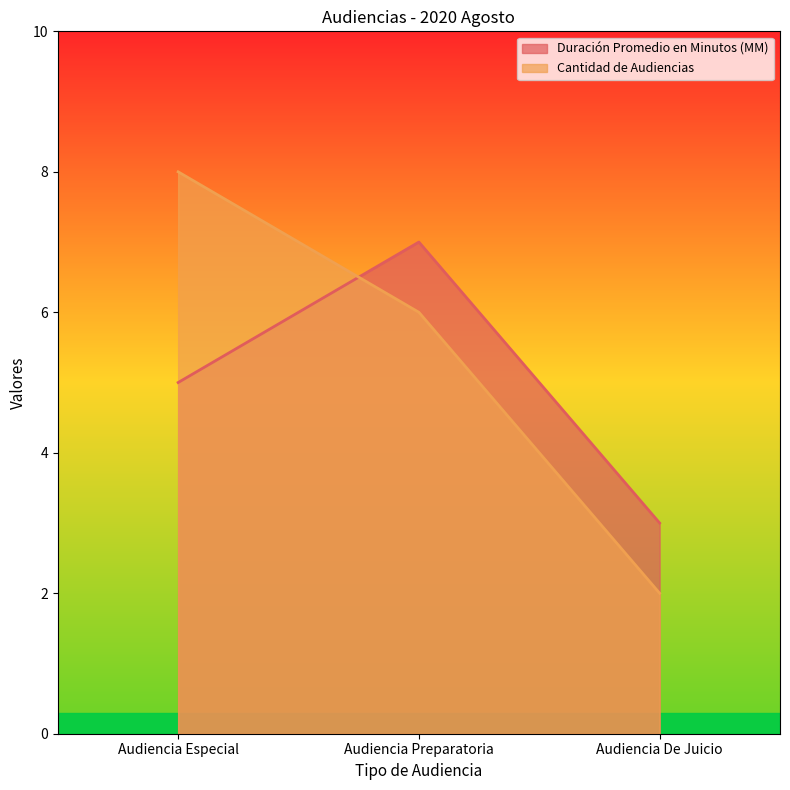

True or false: Duración Promedio en Minutos (MM) has a value of 7 at Audiencia Preparatoria.

True